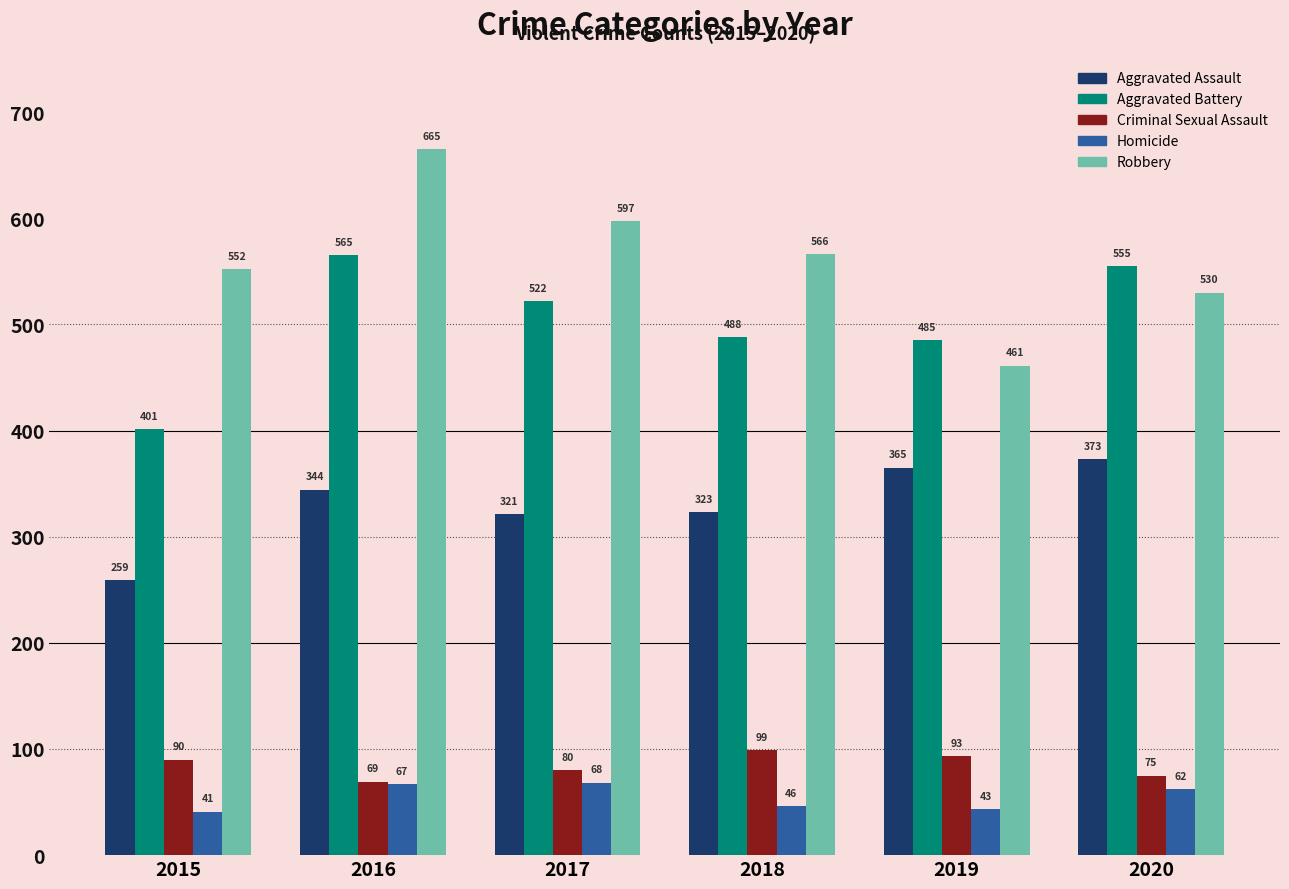

How many Robbery values are between 530 and 597?

4